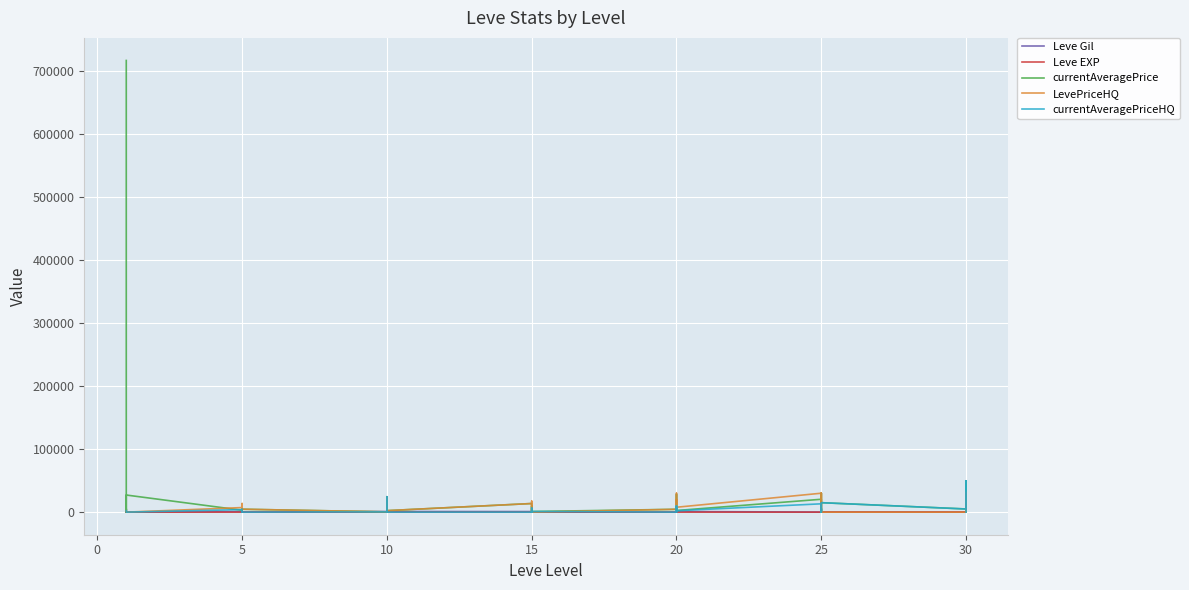

Where is the first local minimum for Leve Gil?

10